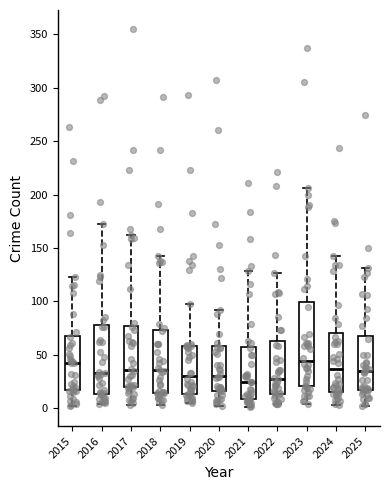

Where is the lower edge of the box at x = 2018 on the y-axis? The values are not printed on the chart, so give them approximately, as read against the axis.

15